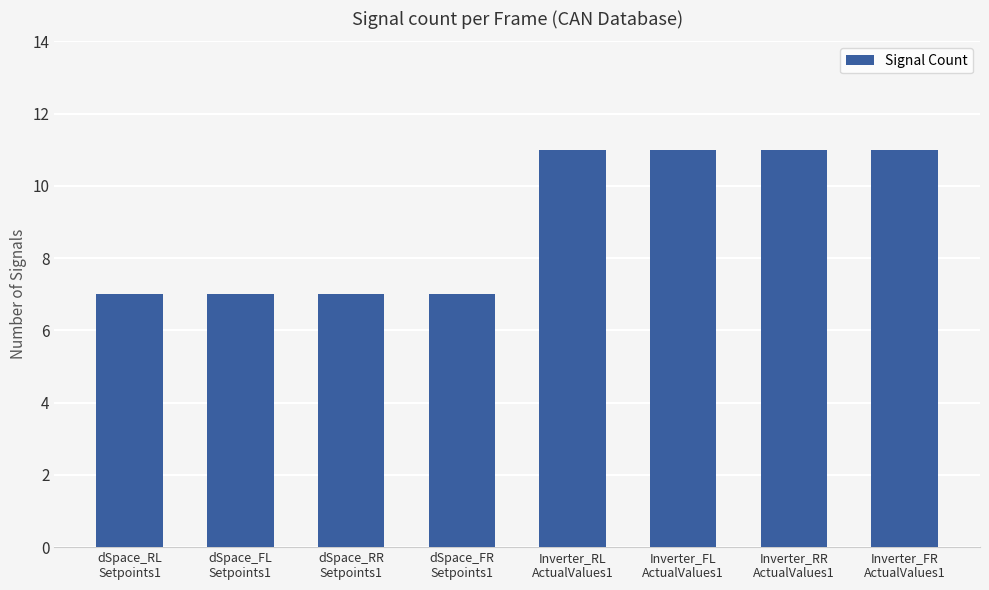

Reading left to right, what are all the values shown in this chart?

7	7	7	7	11	11	11	11